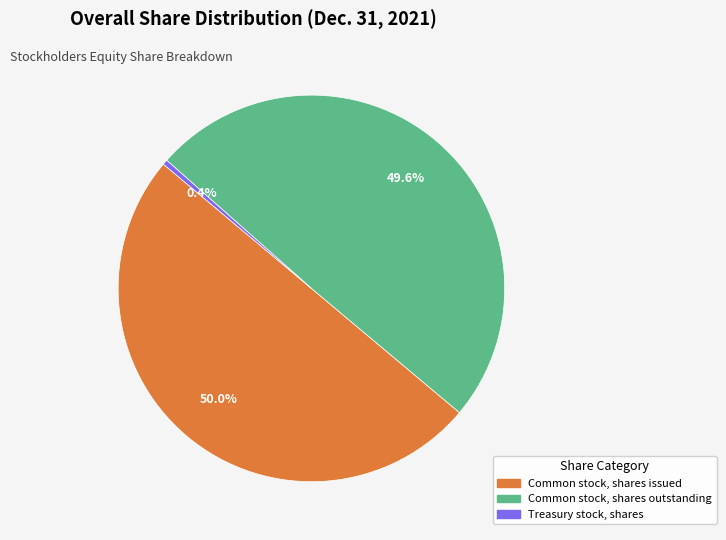

Is Common stock, shares outstanding the majority of the pie?

No